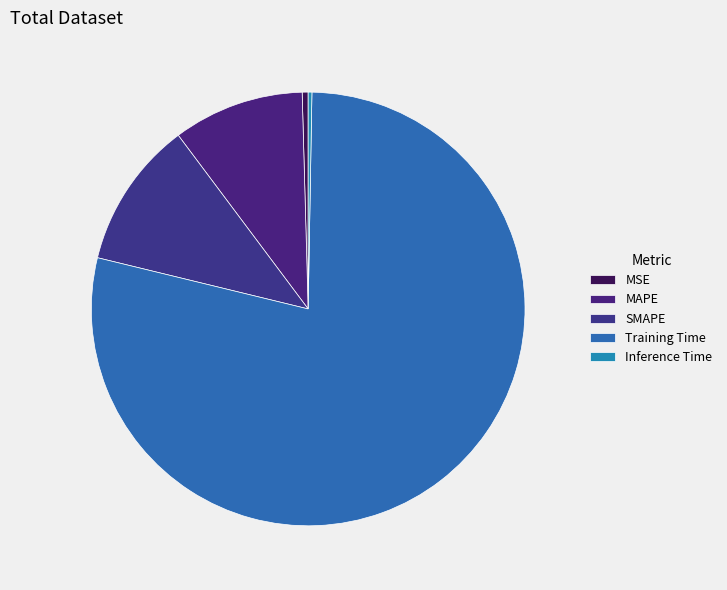

True or false: MAPE accounts for 10% of the total.

True